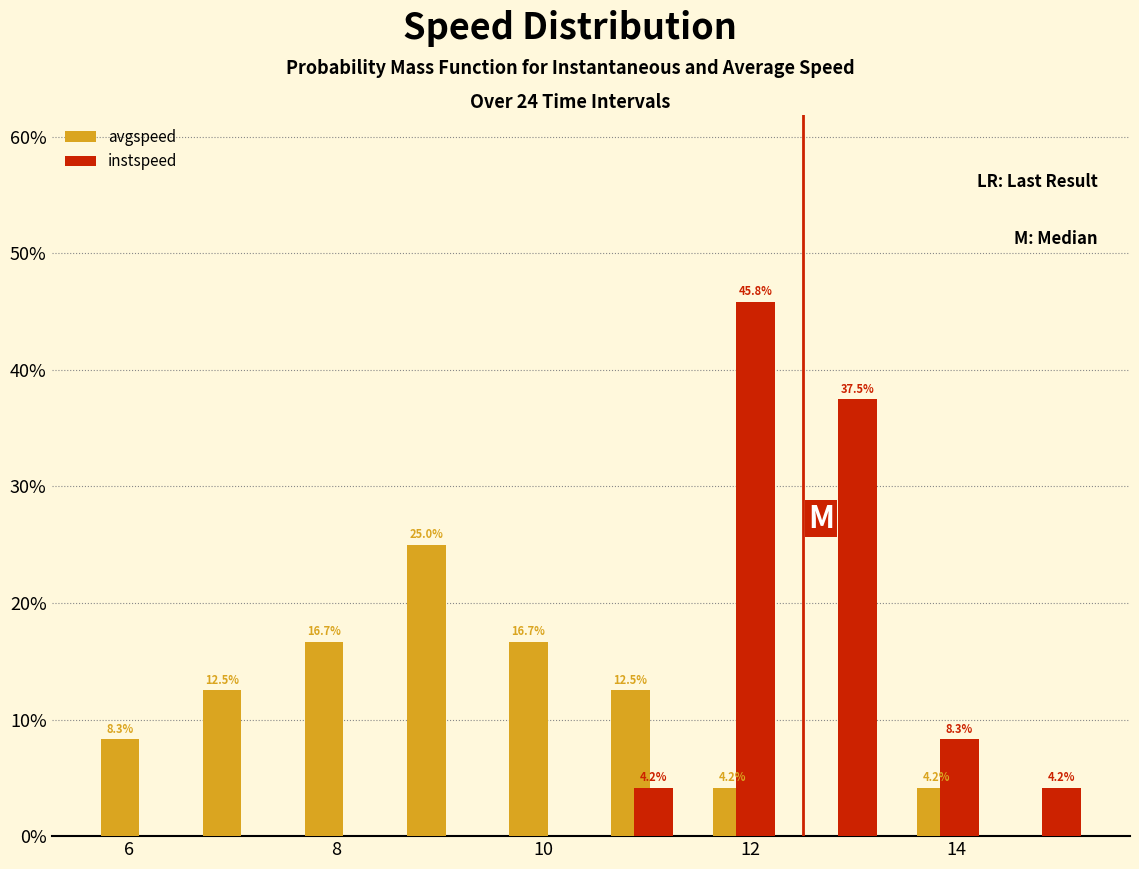

In the instspeed series, which range on the x-axis has the tallest bar?

11.4 to 12.4